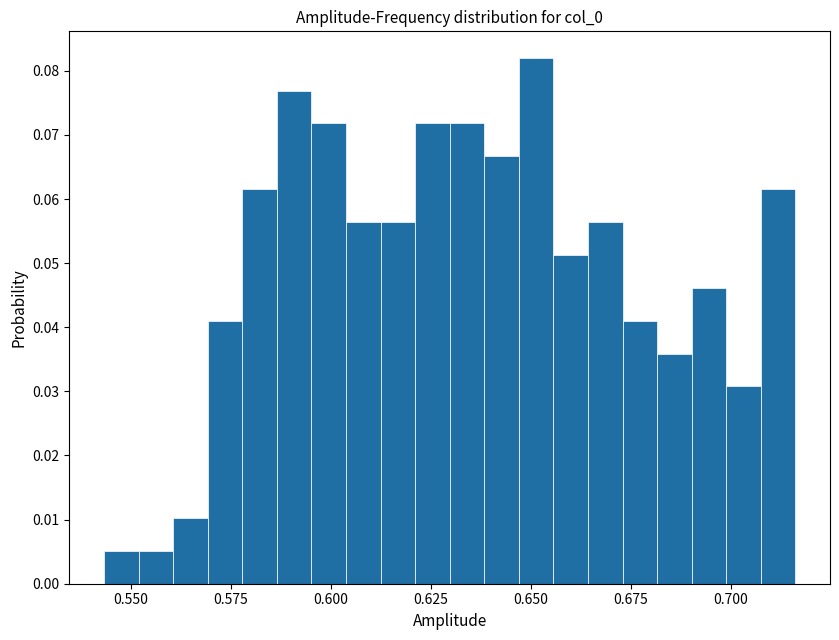

Read against the x-axis, roughly where is the centre of the tallest bar?

0.650